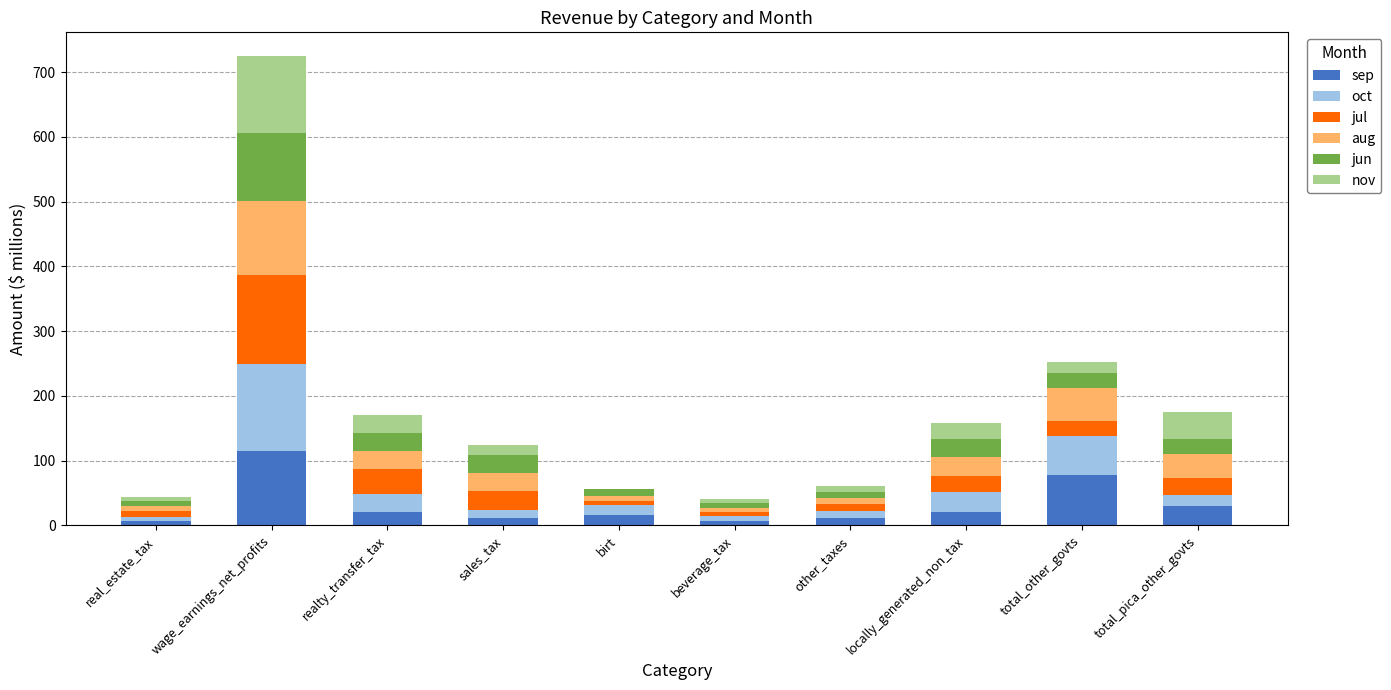

At which category is the sum across all series the highest?

wage_earnings_net_profits